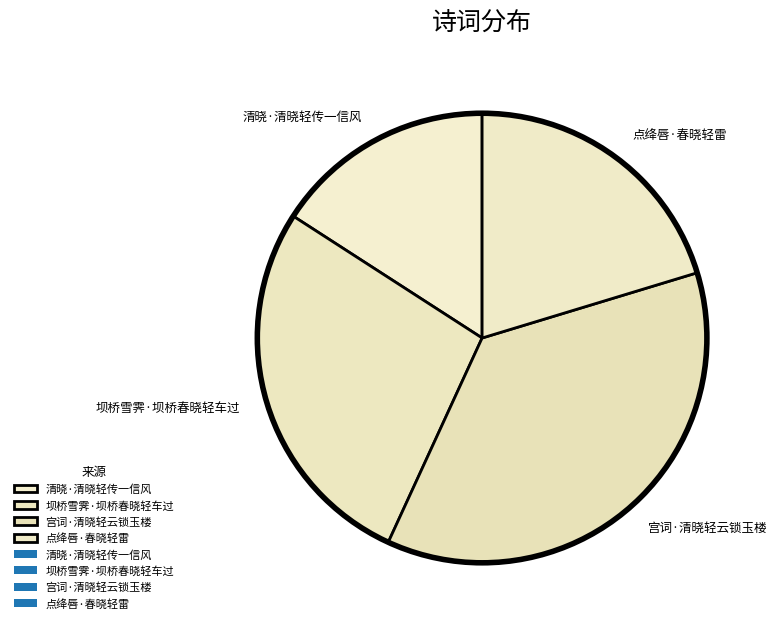

Is it true that 清晓·清晓轻传一信风 is 22% of the pie?

False